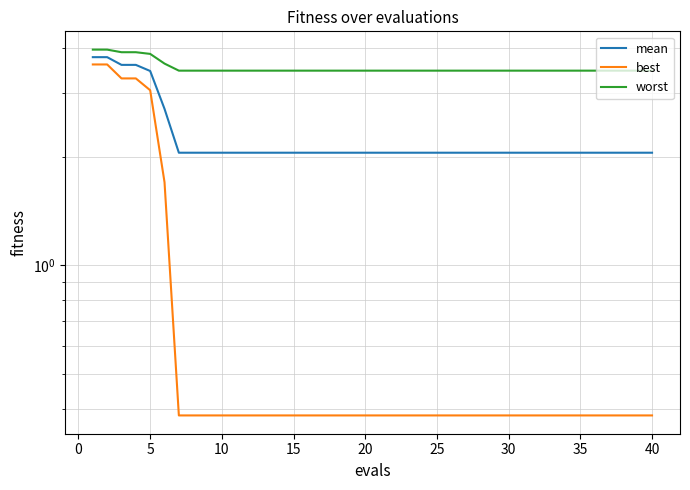

What are all the series names shown in the legend?

mean, best, worst